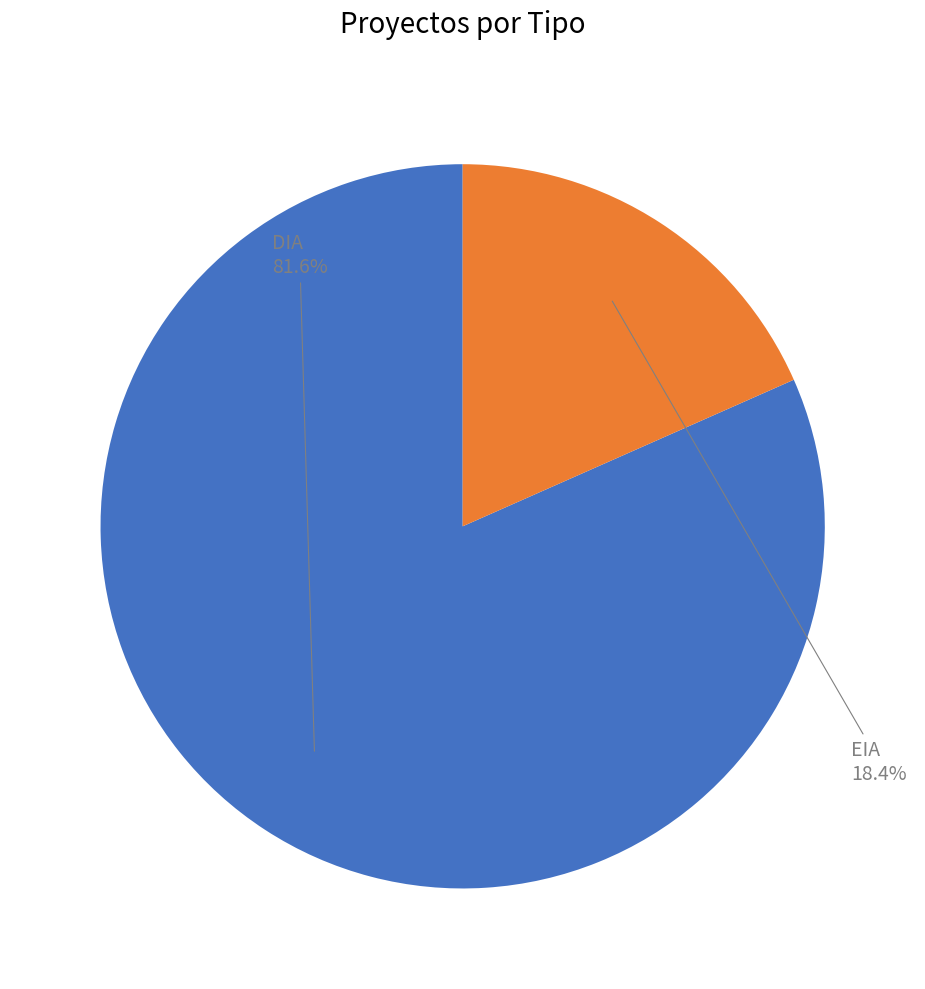

Between DIA and EIA, which is larger?

DIA